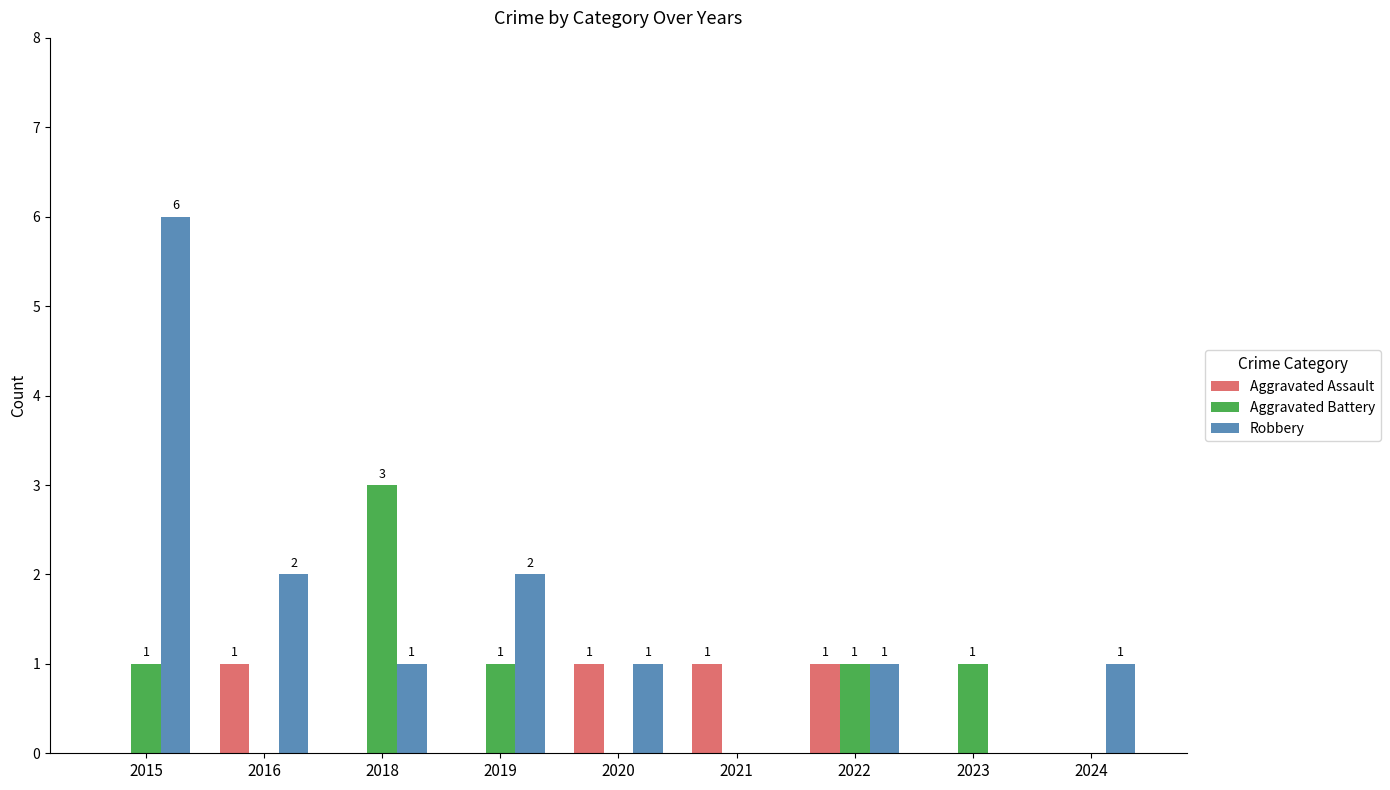

Which series has the largest total across all categories?

Robbery